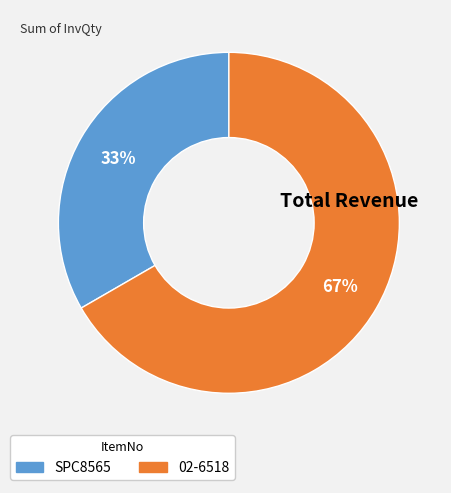

Does 02-6518 account for over 50% of the chart?

Yes